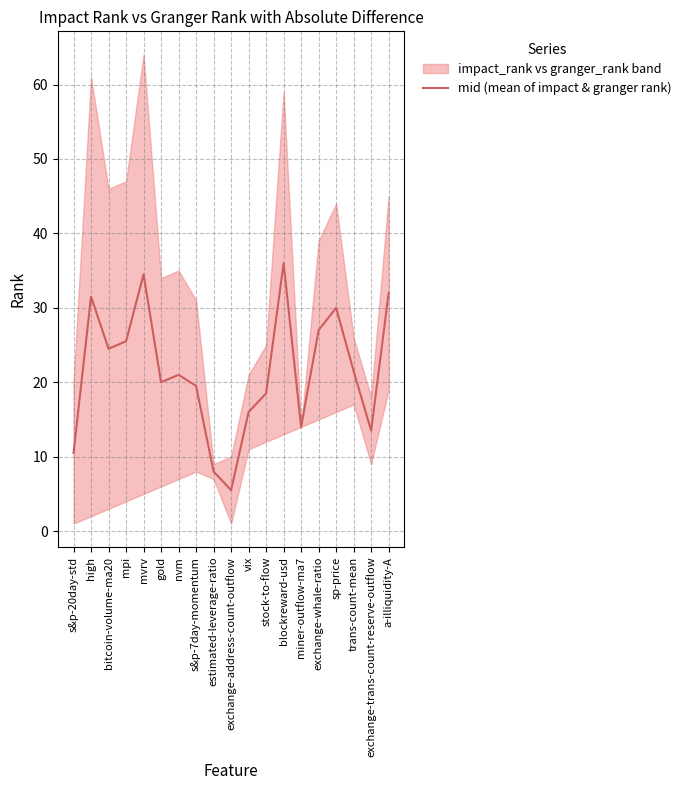

At which category does the chart reach its peak across all series?

blockreward-usd